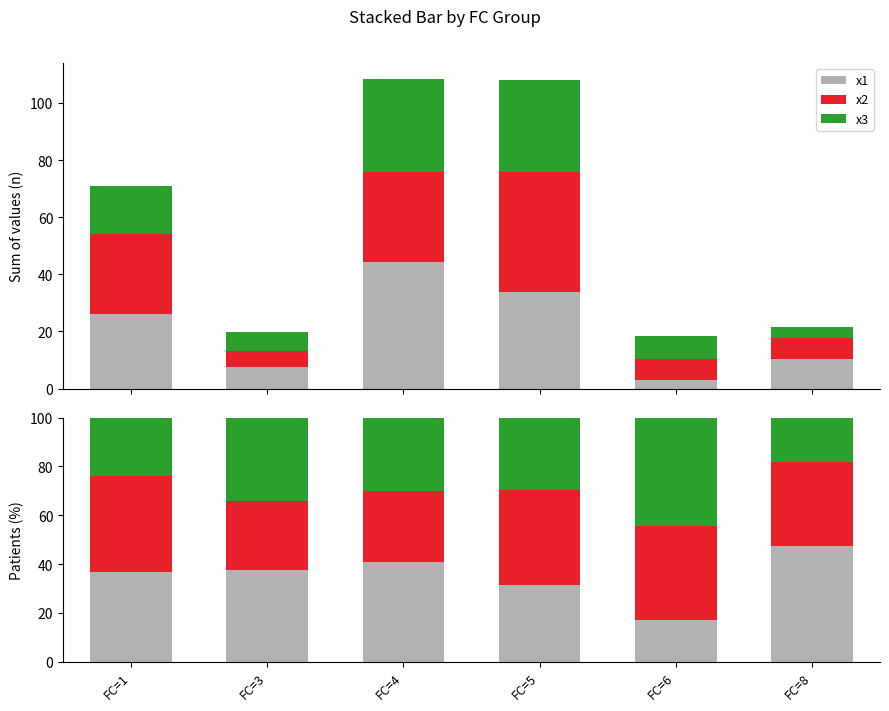

Which label corresponds to the largest value in the chart?

FC=8